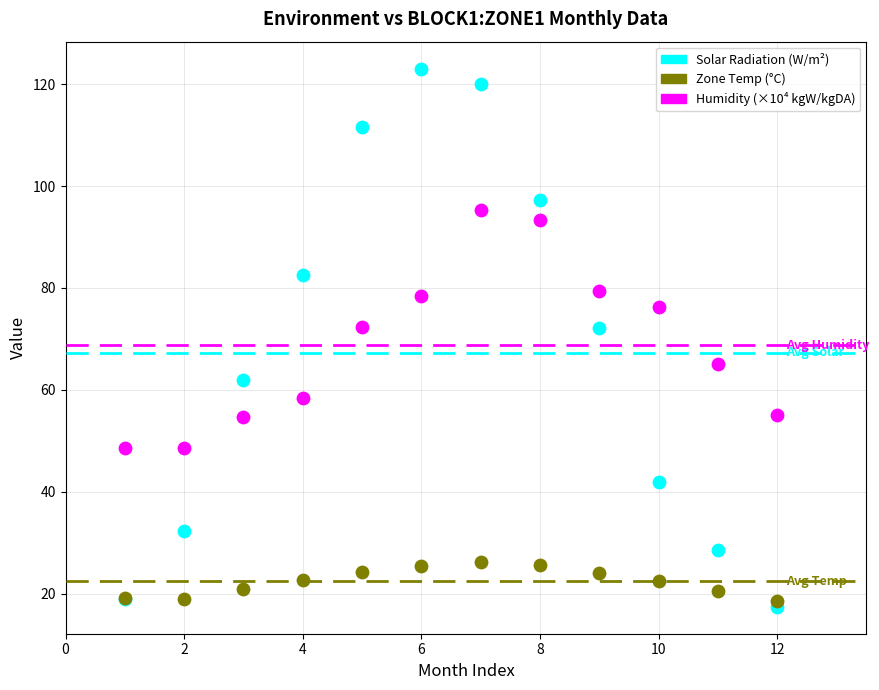

Which series reaches the maximum Y coordinate?

Solar Radiation (W/m²)